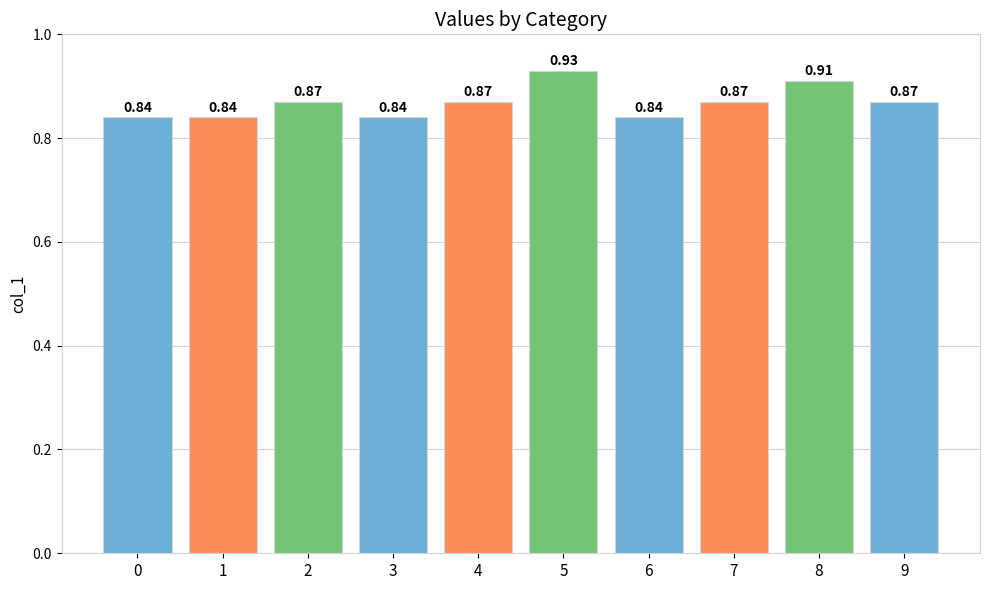

Are the bars horizontal?

No